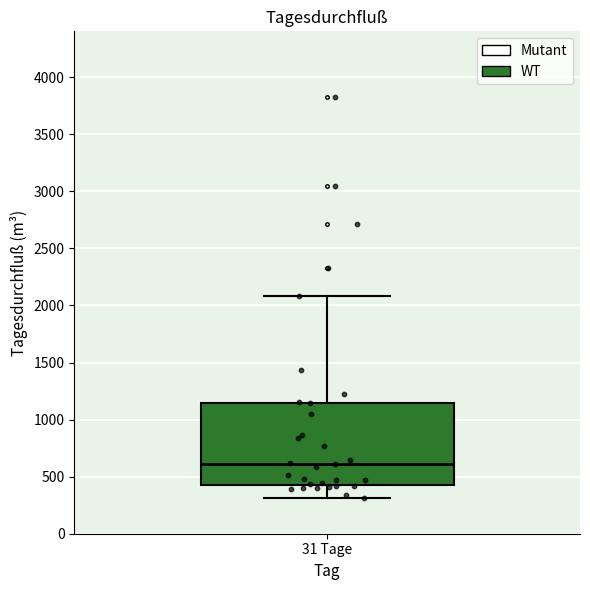

Read this box plot against the y-axis: the position of the median line, the range covered by the box, and the ends of both whiskers. The values are not printed on the chart, so give them approximately, as read against the axis.

median 600, box 450 to 1150, whiskers 300 to 2100